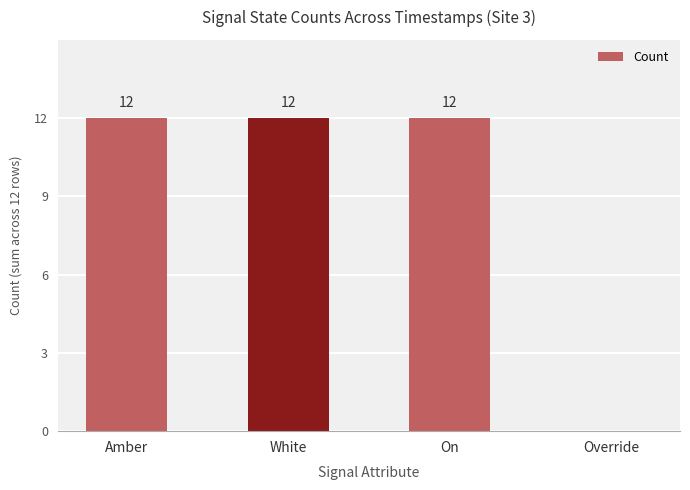

What is the greatest value displayed?

12